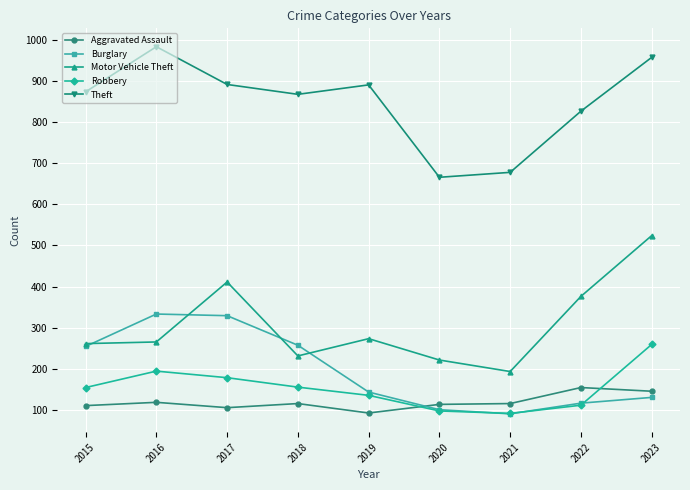

What is the value of the Theft point at the 2nd from the left?

984